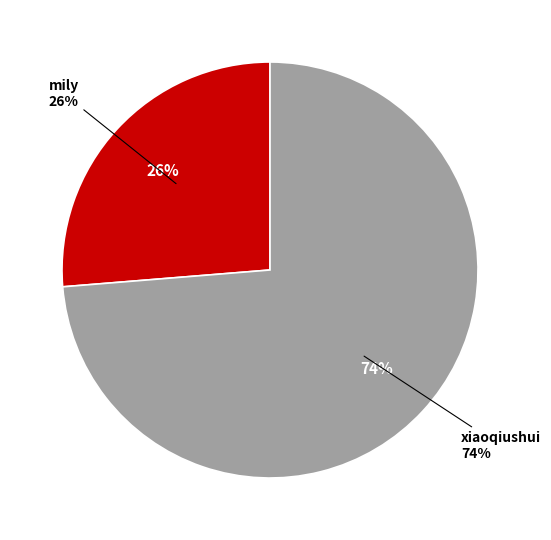

How many segments does this pie chart have?

2